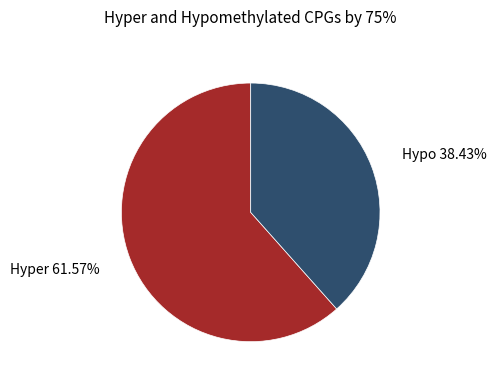

How many segments does this pie chart have?

2